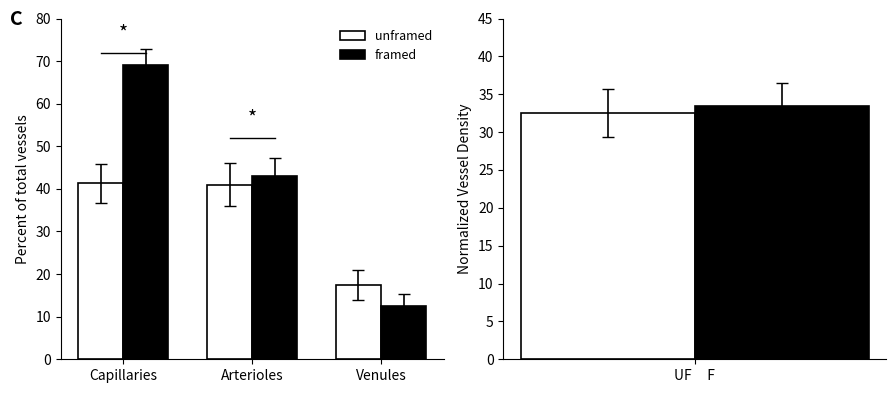

What position from the right is Capillaries?

3